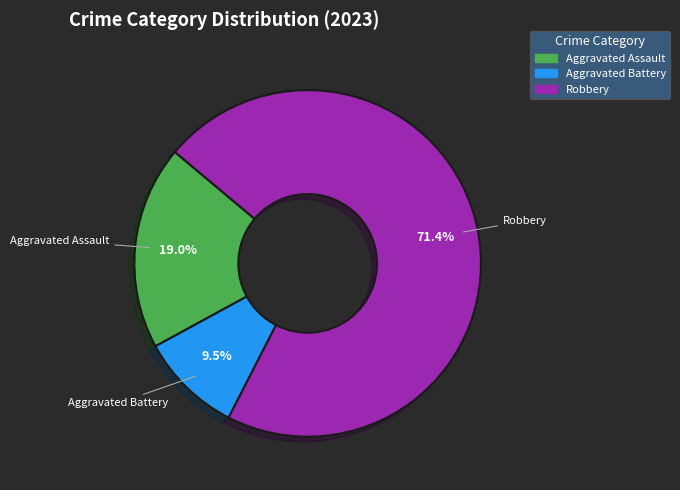

Is it true that Robbery is 71% of the pie?

True